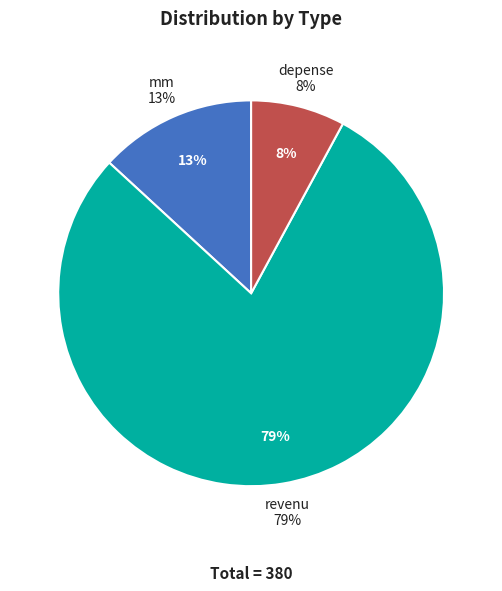

What portion of the pie excludes depense?

92.1%